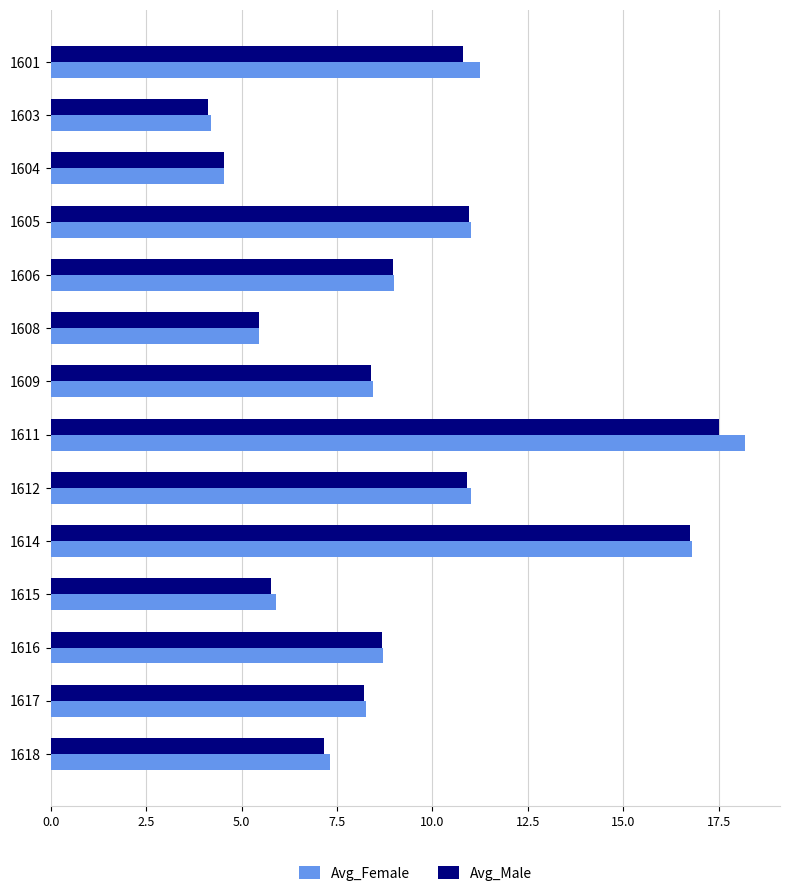

At how many categories does at least one series exceed 8?

9